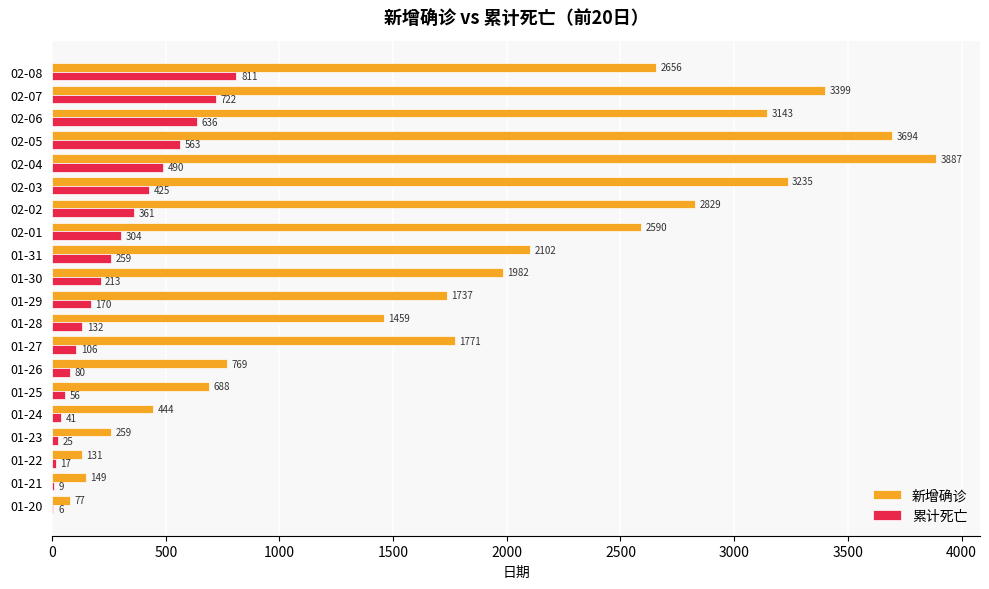

Which category has the highest value in the 新增确诊 series?

02-04